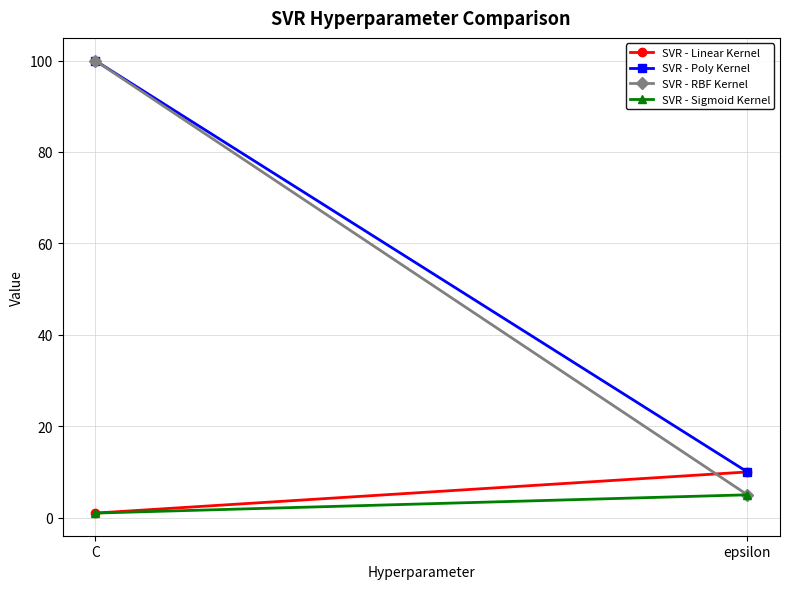

Is it true that SVR - Poly Kernel equals 6 at epsilon?

False